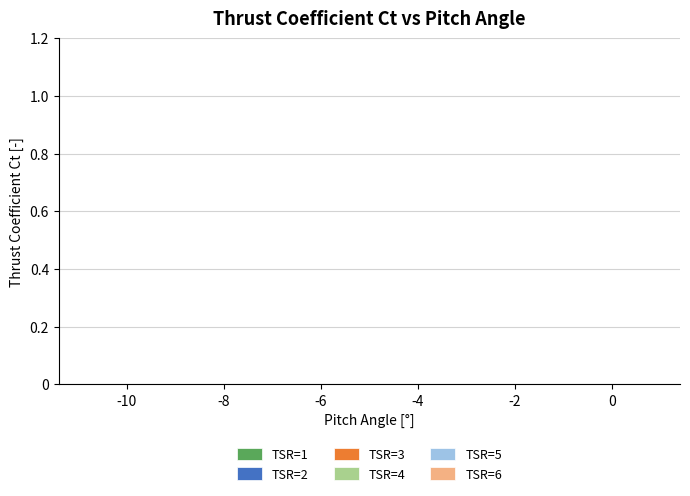

Are the bars grouped side by side (vs. stacked)?

Yes